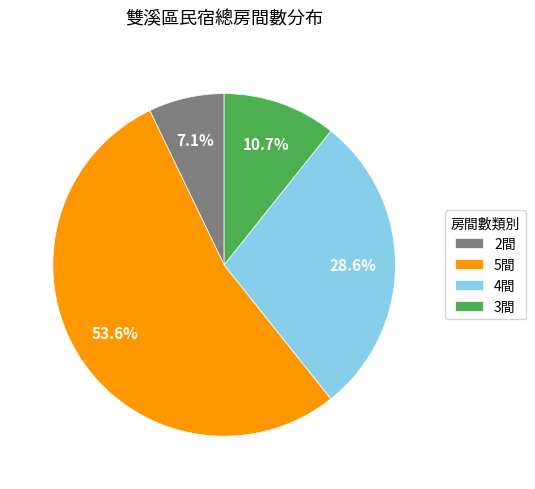

Which category has the smallest portion of the pie?

2間